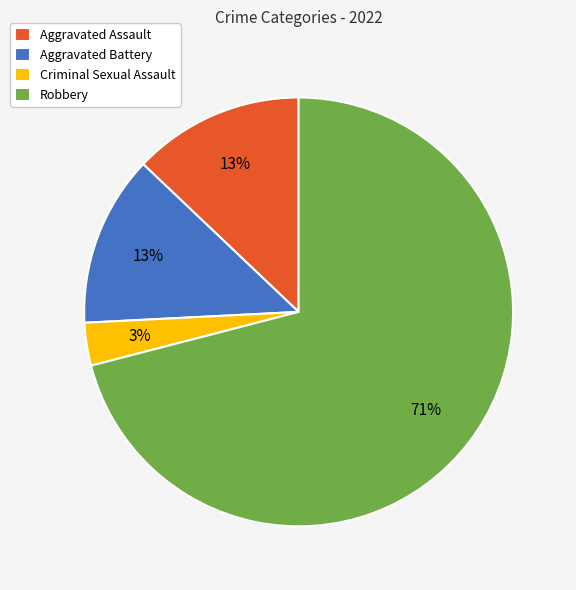

To the nearest percent, what percentage of the pie is Aggravated Battery?

13%